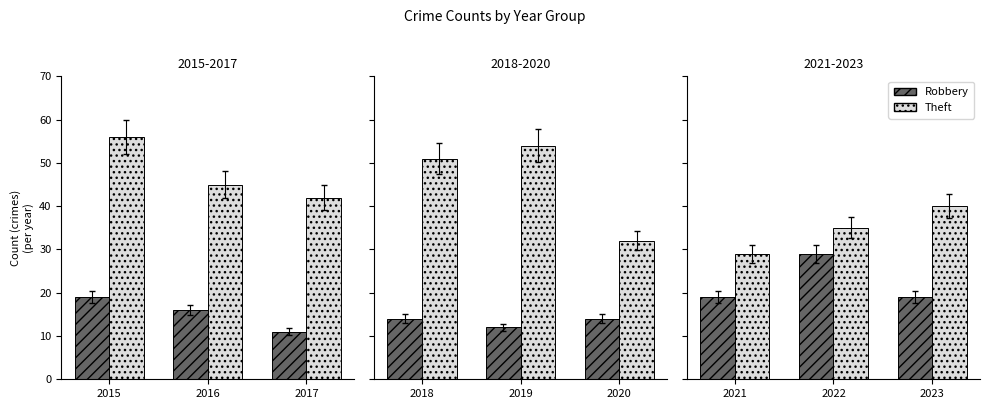

What is the lowest value of the Theft series?

29